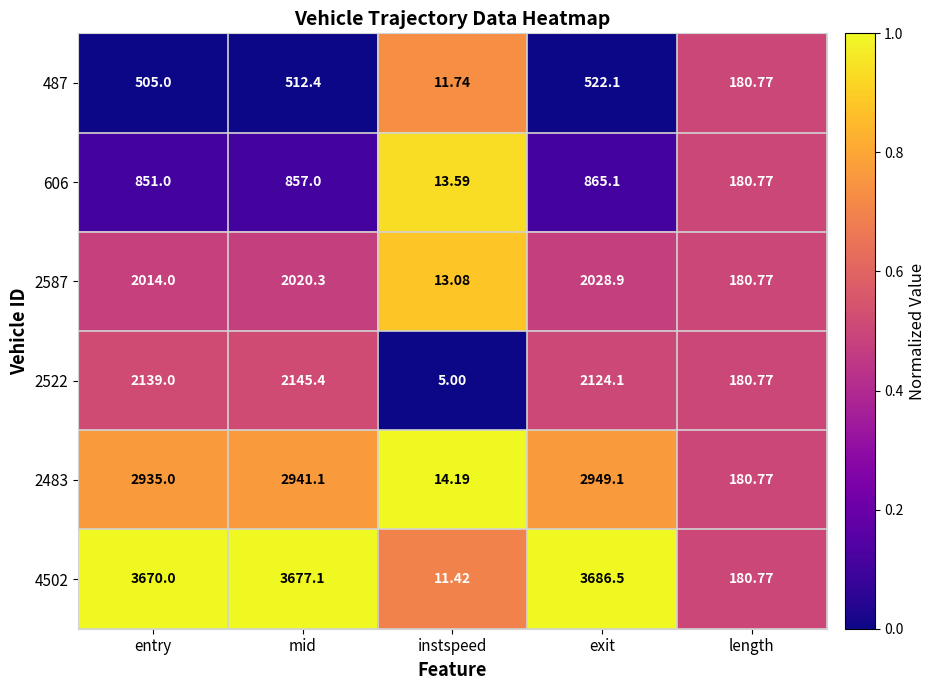

Which category has the lowest value in the 2483 series?

instspeed